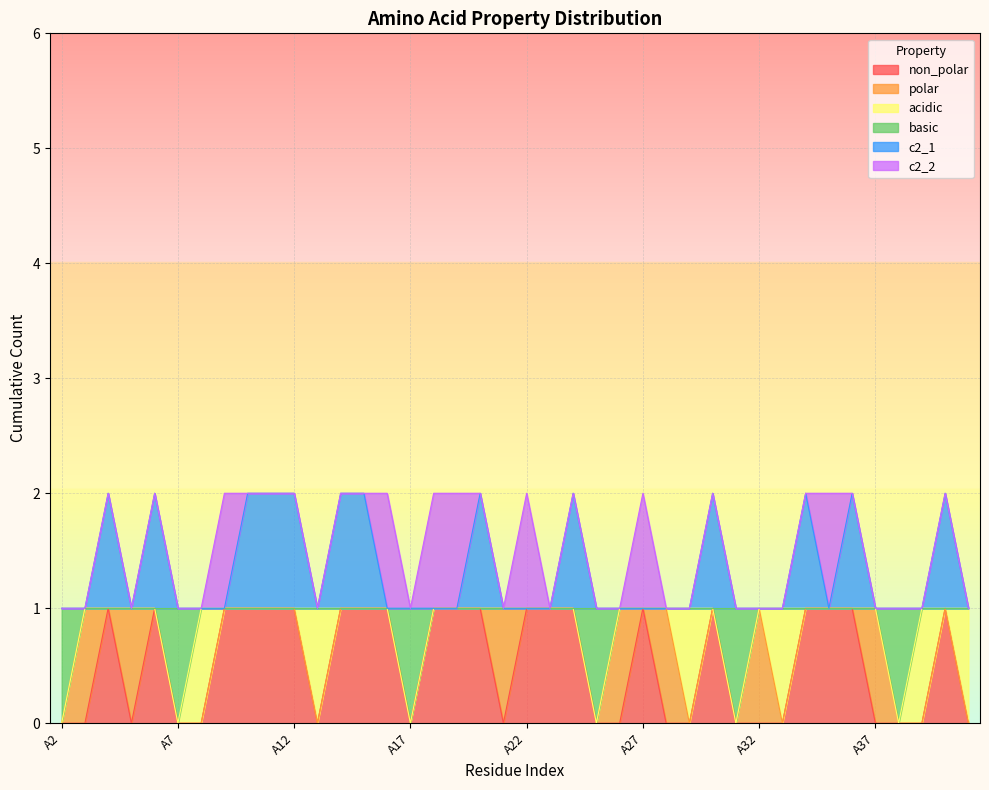

True or false: c2_1 has more than 1 points higher than both neighbors.

True